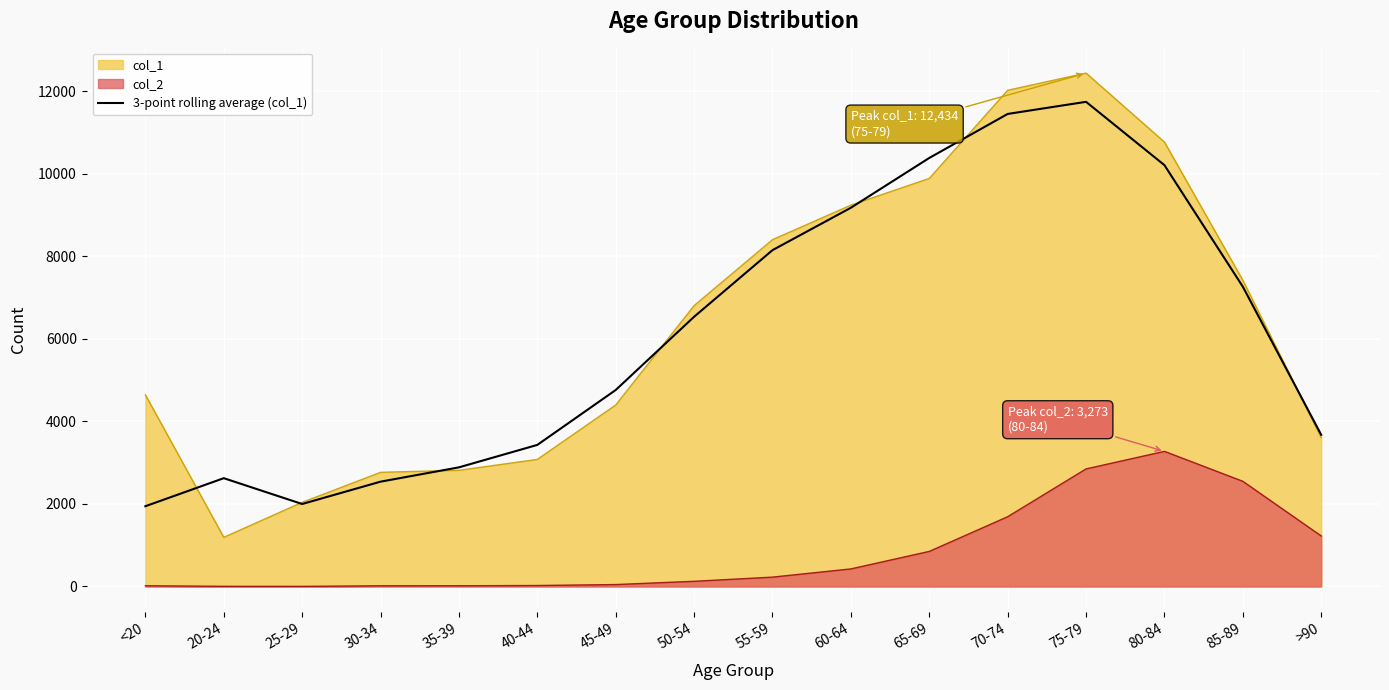

How many distinct data groups are displayed?

3